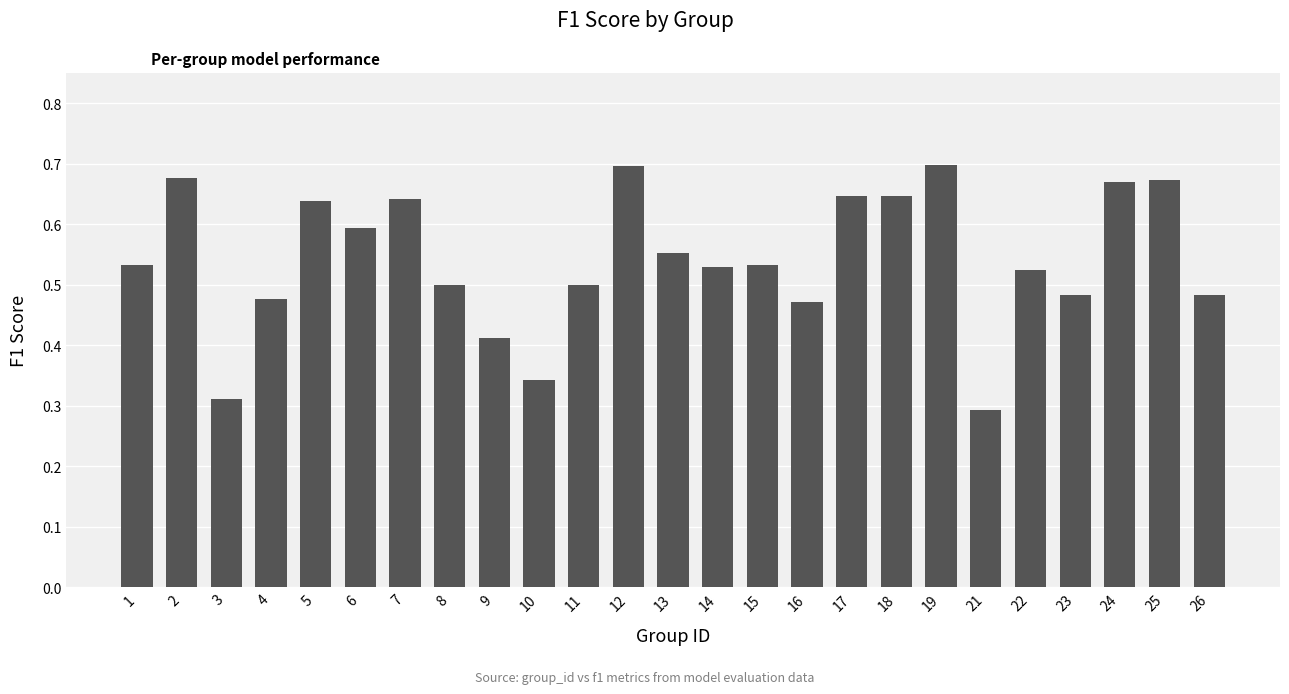

What is the sum of all values?

13.5